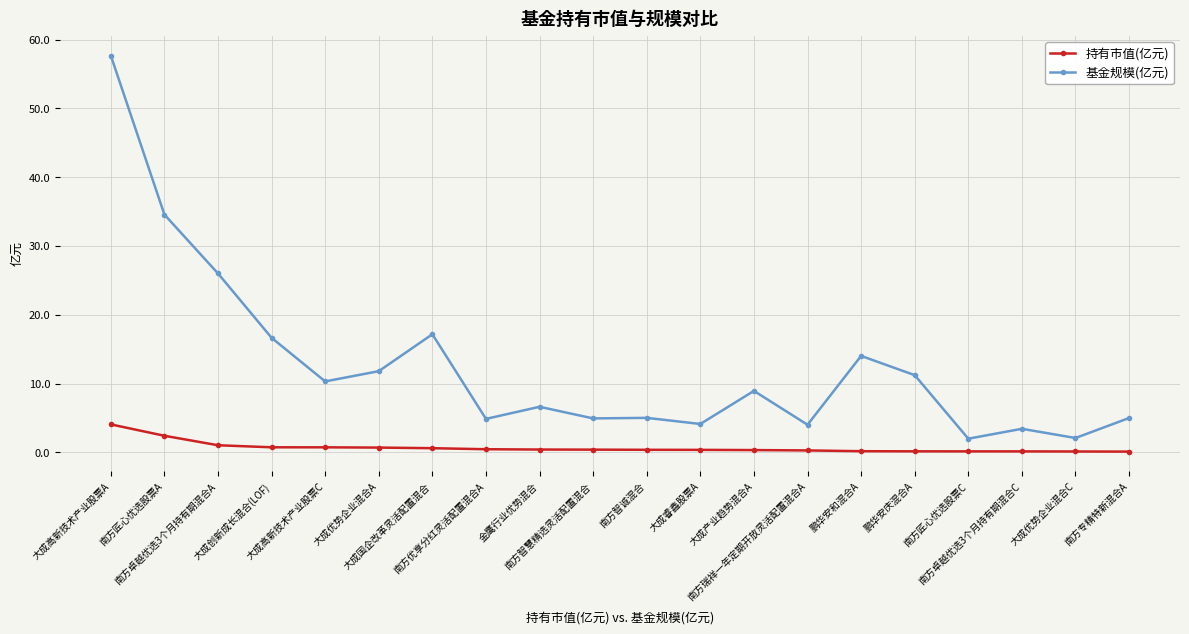

True or false: 基金规模(亿元) has more than 0 interior local peaks.

True